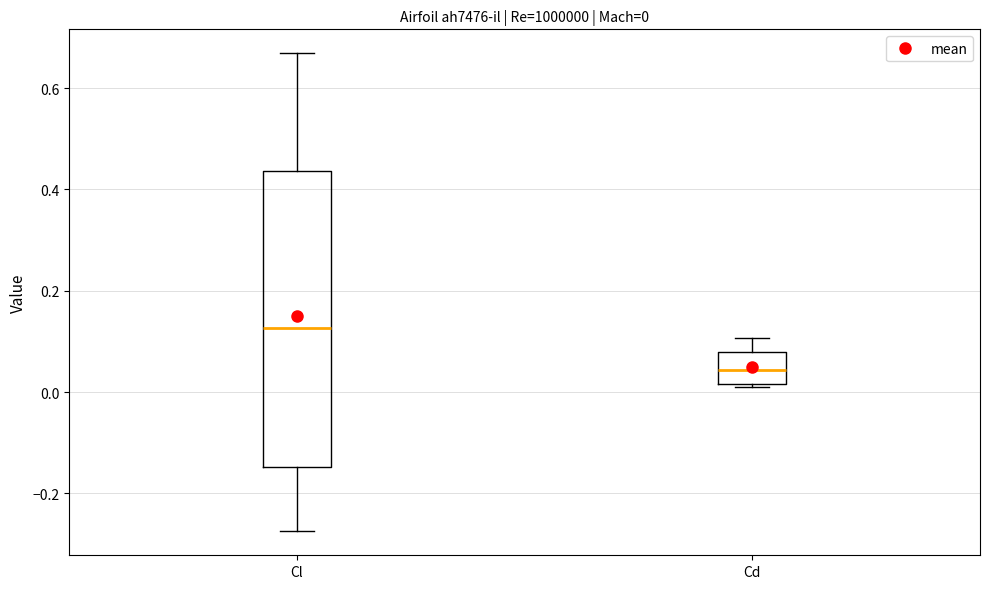

Which box is the tallest, from its lower edge to its upper edge?

Cl